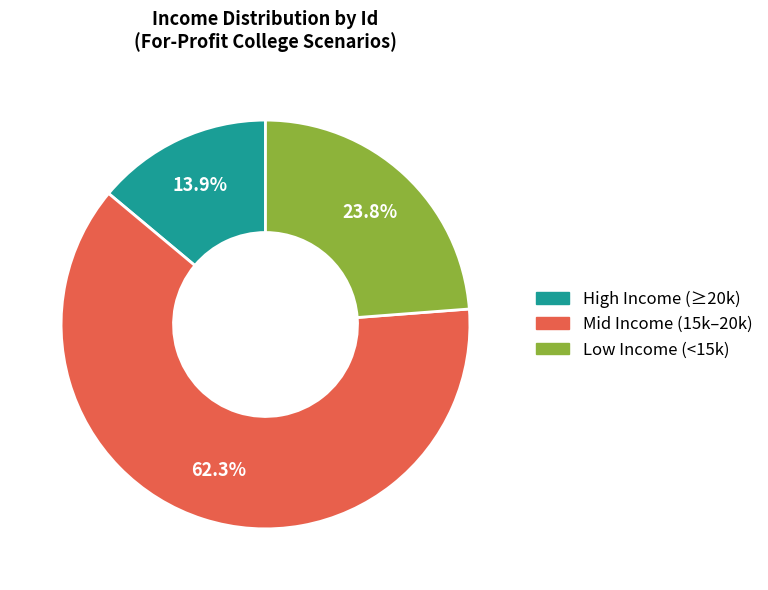

Is Mid Income (15k–20k) the majority of the pie?

Yes